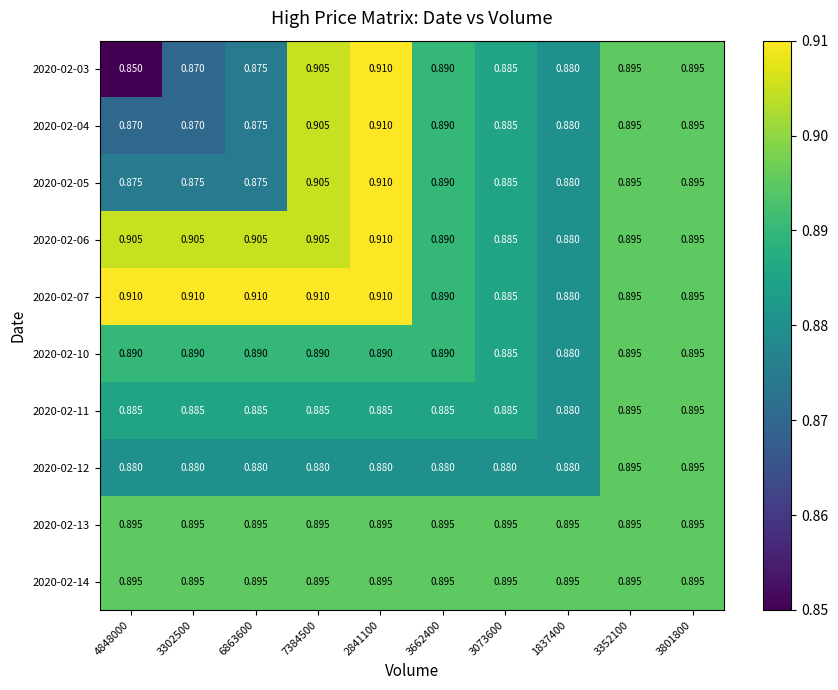

Which label corresponds to the smallest value in the chart?

4848000